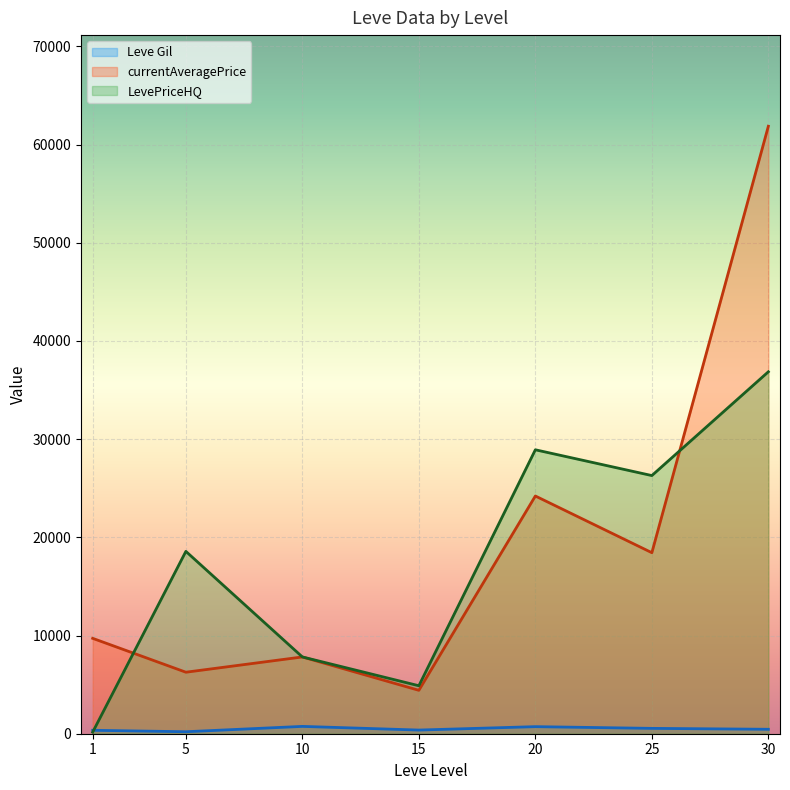

What is the spread (max minus min) of values at 15?

4512.3